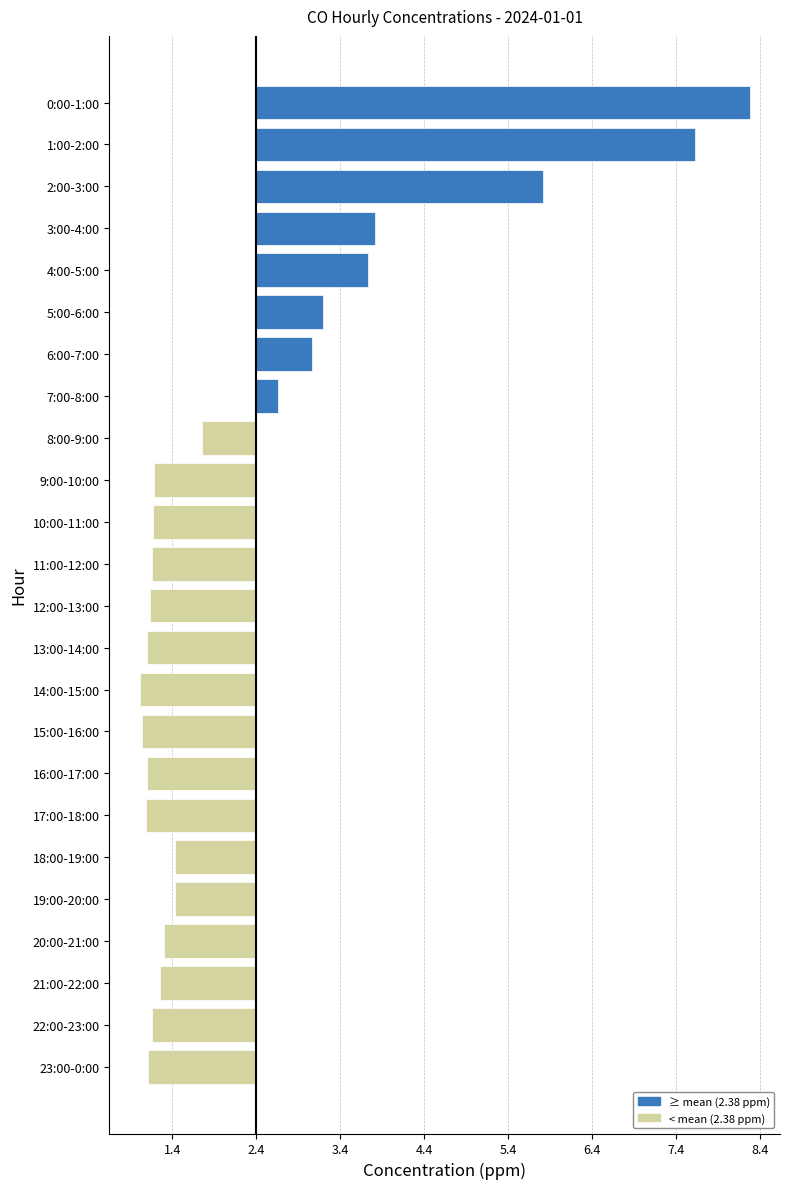

Are the bars horizontal?

Yes